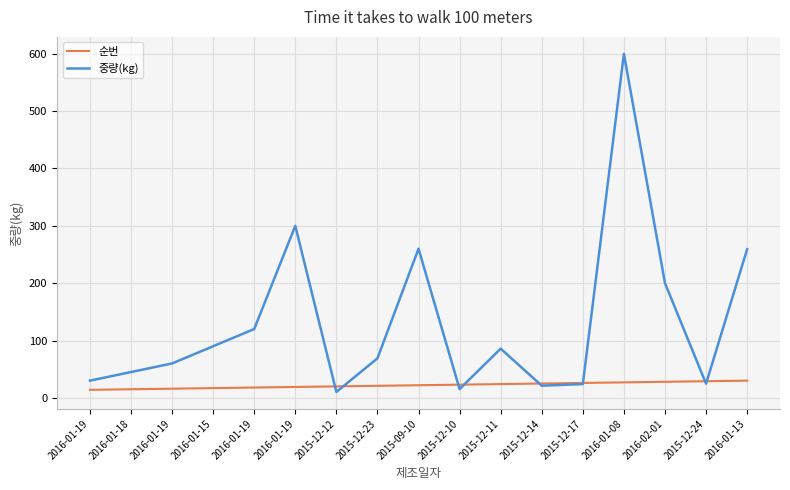

What are all the series names shown in the legend?

순번, 중량(kg)